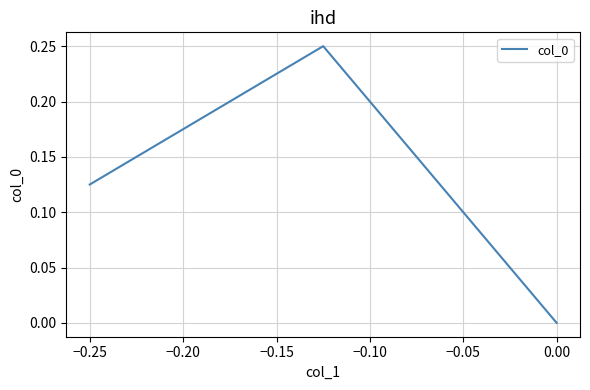

How many lines are shown in the chart?

1